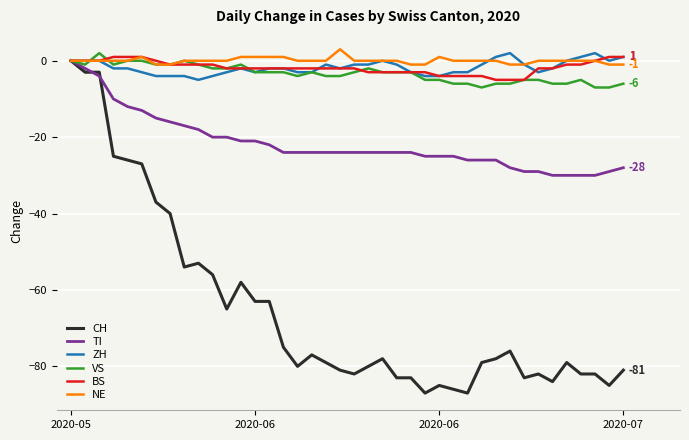

Which series has the widest spread of values?

CH